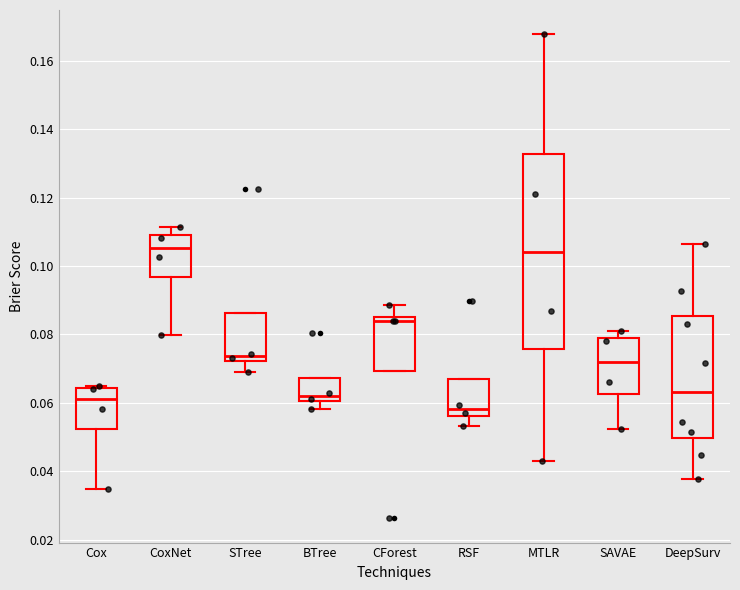

Reading left to right, read every box against the y-axis: the position of its median line, the range the box covers, and the ends of its whiskers. The values are not printed on the chart, so give them approximately, as read against the axis.

Cox: median 0.062, box 0.052 to 0.064, whiskers 0.034 to 0.064 (just above the box's upper edge)
CoxNet: median 0.106, box 0.096 to 0.110, whiskers 0.080 to 0.112
STree: median 0.074, box 0.072 to 0.086, whiskers 0.068 to 0.086
BTree: median 0.062, box 0.060 to 0.068, whiskers 0.058 to 0.068
CForest: median 0.084, box 0.070 to 0.086, whiskers 0.070 to 0.088
RSF: median 0.058, box 0.056 to 0.068, whiskers 0.054 to 0.068
MTLR: median 0.104, box 0.076 to 0.132, whiskers 0.042 to 0.168
SAVAE: median 0.072, box 0.062 to 0.078, whiskers 0.052 to 0.082
DeepSurv: median 0.064, box 0.050 to 0.086, whiskers 0.038 to 0.106